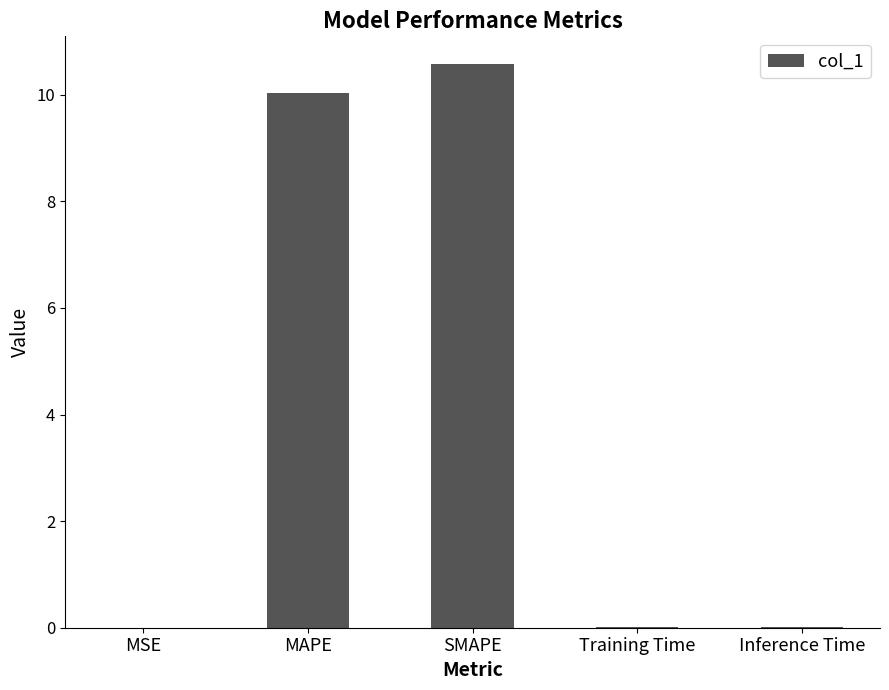

Which has a higher value, SMAPE or MSE?

SMAPE